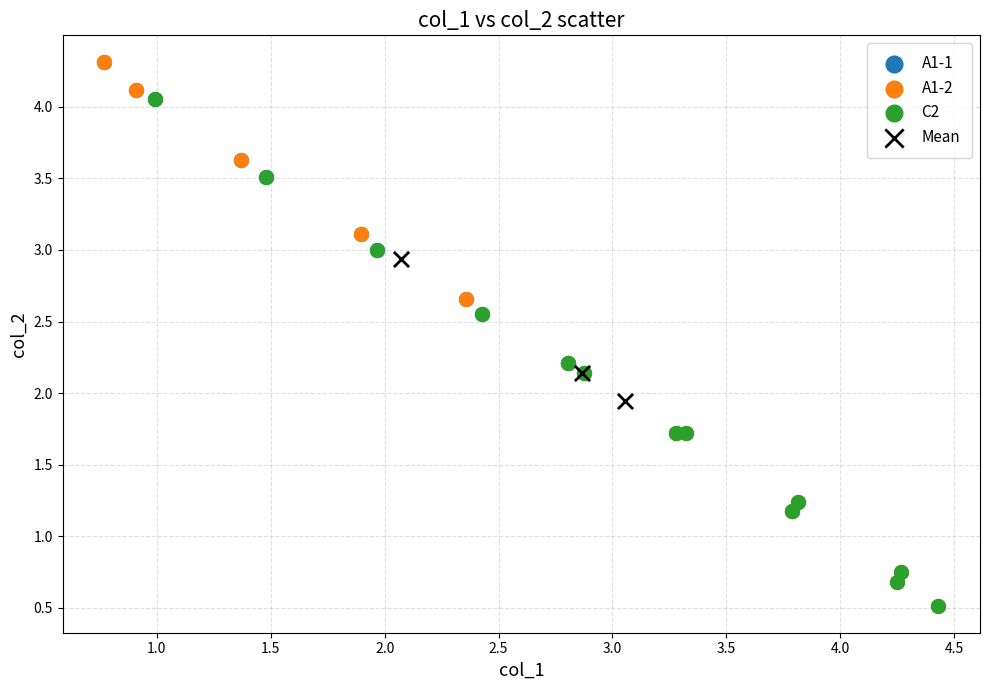

Which series has the widest spread of Y values?

A1-2